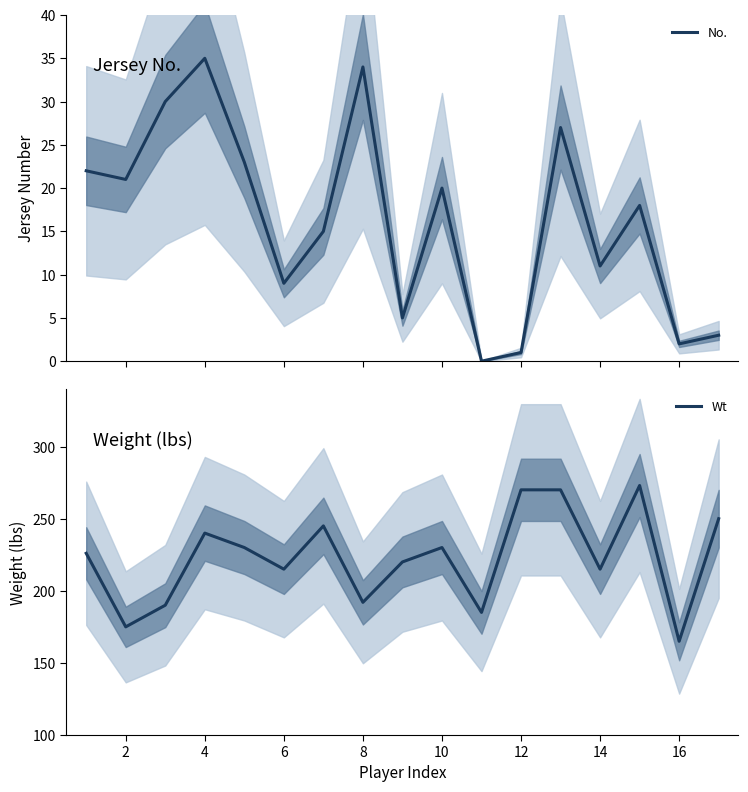

True or false: No. has more than 2 interior local peaks.

True